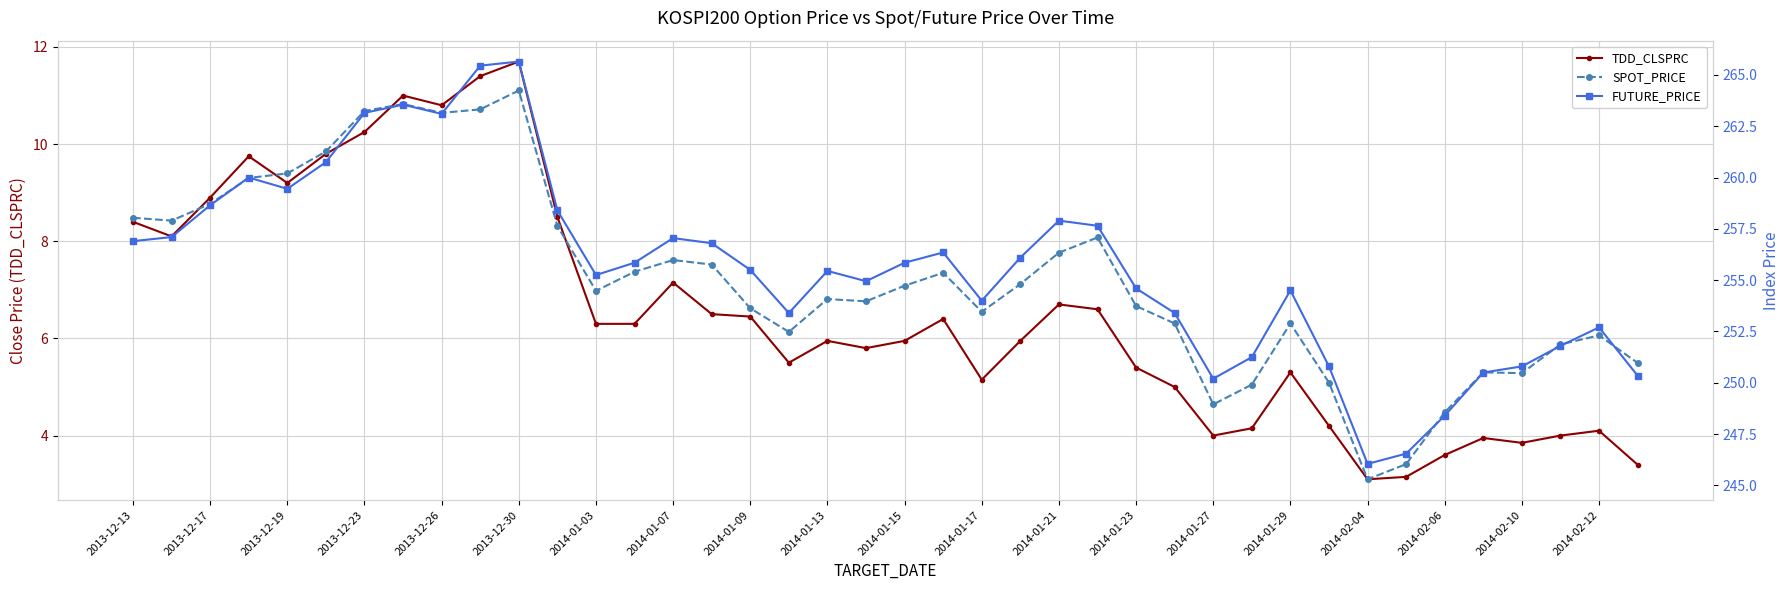

Is the value of TDD_CLSPRC at 27 greater than the value of FUTURE_PRICE at 2014-02-10?

No